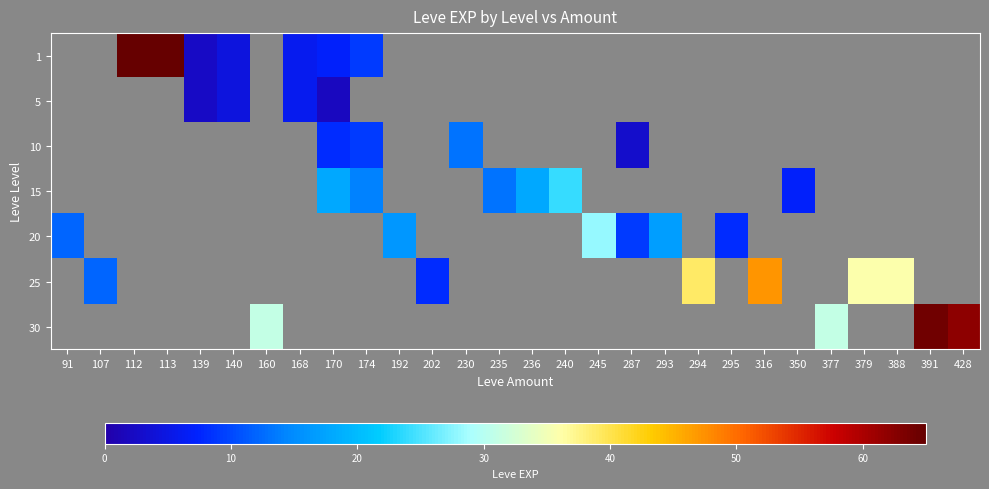

How many values in 15 are above zero?

6